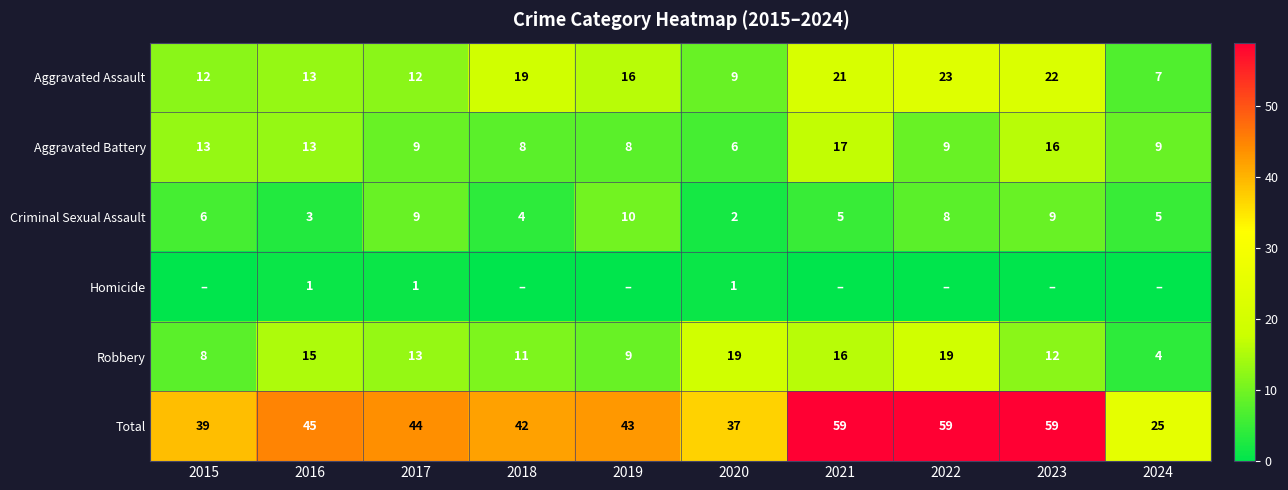

Is the value of Aggravated Battery at 2015 greater than the value of Robbery at 2022?

No